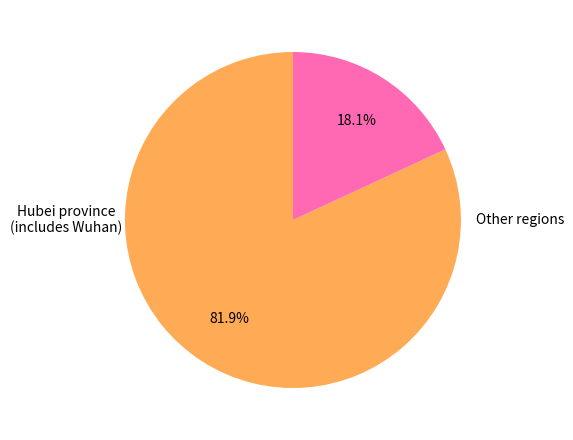

How many slices are in this pie chart?

2